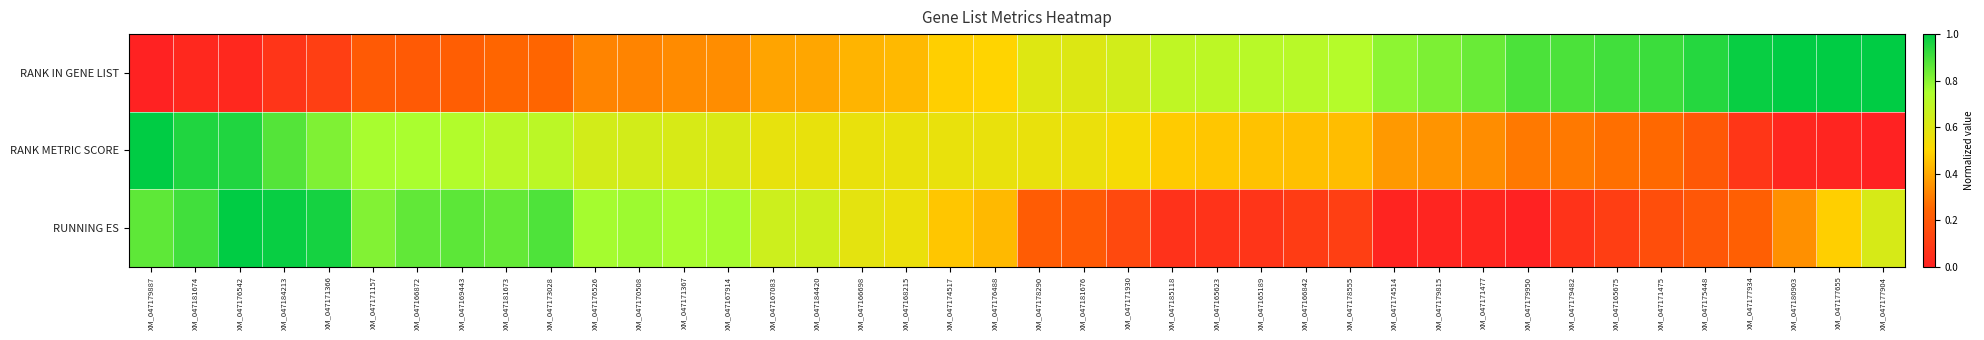

How many categories are shown in the chart?

40